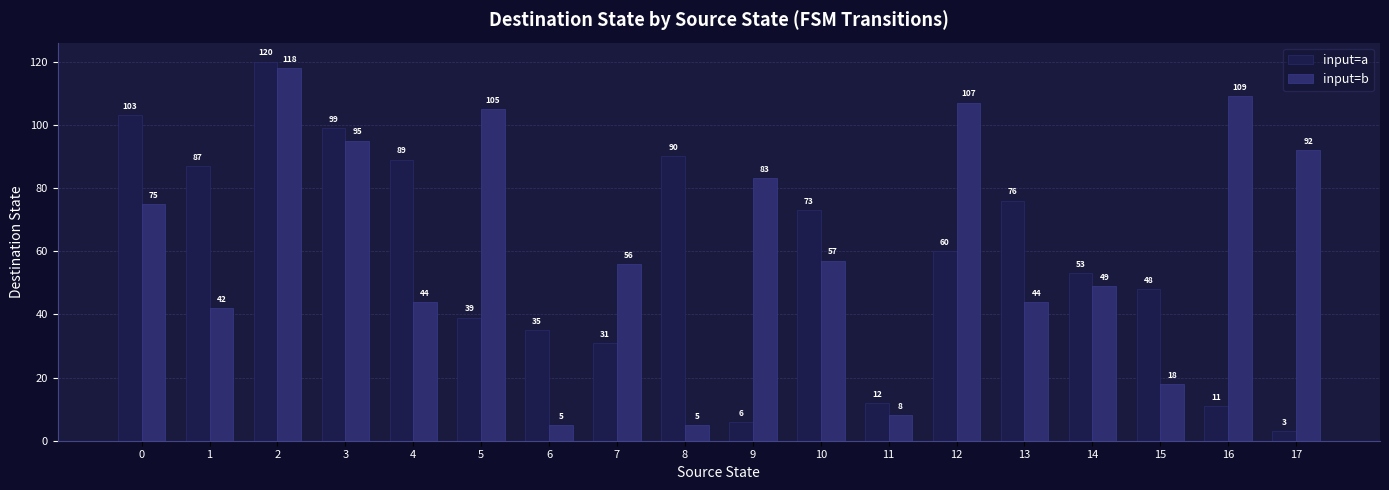

What is the sum of the input=b values at 14 and 16?

158